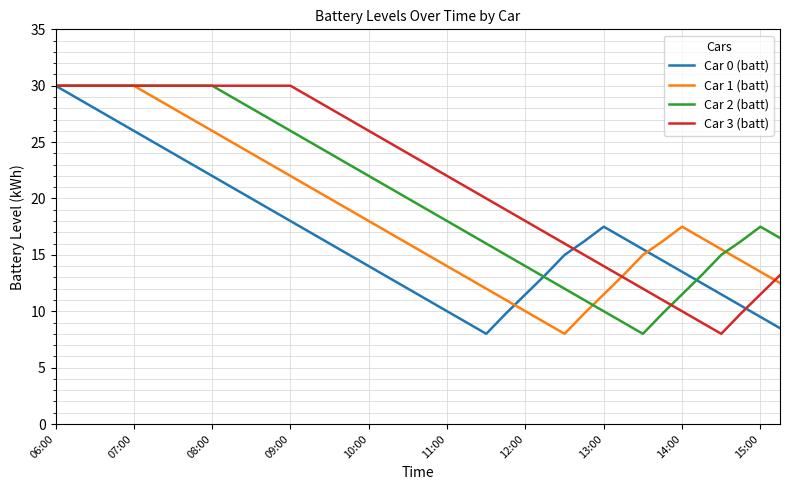

Rank the series by their average value, from lowest to highest.

Car 0 (batt), Car 1 (batt), Car 2 (batt), Car 3 (batt)